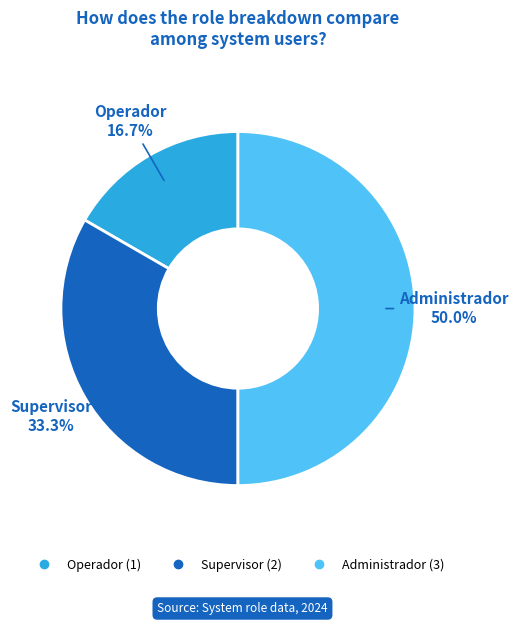

Does Supervisor represent more than half of the total?

No